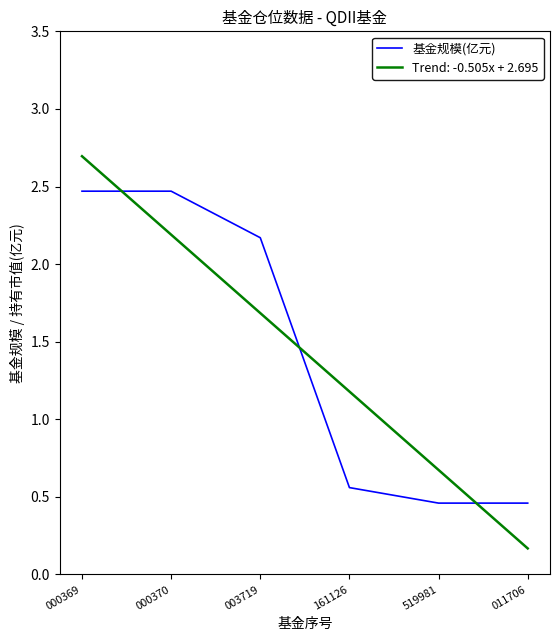

What is the maximum value shown in the chart?

2.7